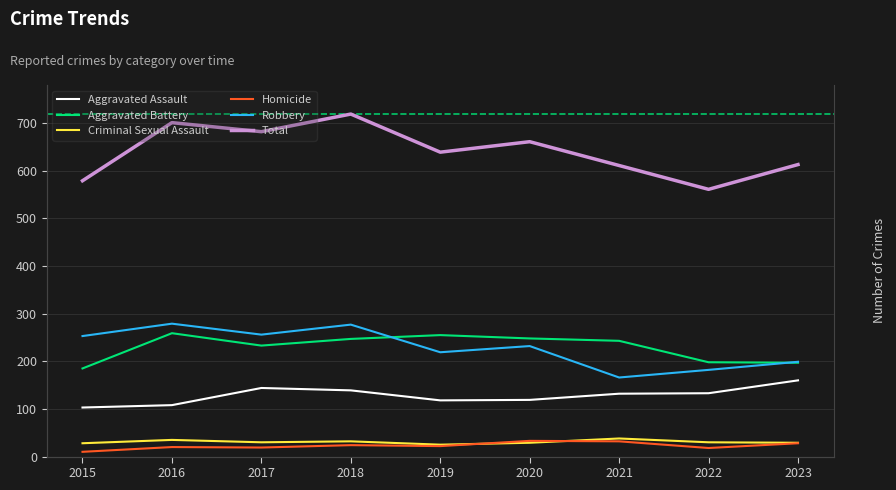

Reading left to right, list all the values displayed in this chart.

Aggravated Assault: 103	108	144	139	118	119	132	133	160
Aggravated Battery: 185	259	233	247	255	248	243	198	197
Criminal Sexual Assault: 28	35	30	32	25	29	38	30	29
Homicide: 10	20	19	24	22	33	32	18	28
Robbery: 253	279	256	277	219	232	166	182	199
Total: 579	701	682	719	639	661	611	561	613